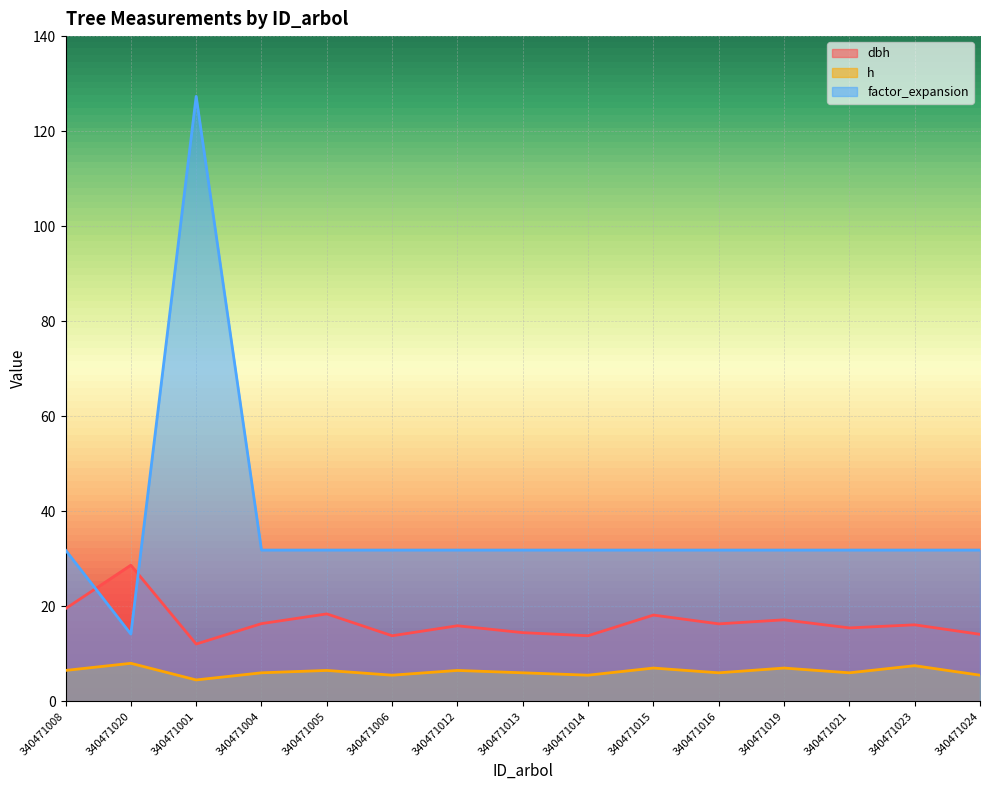

What is the sum of all factor_expansion values?

555.3